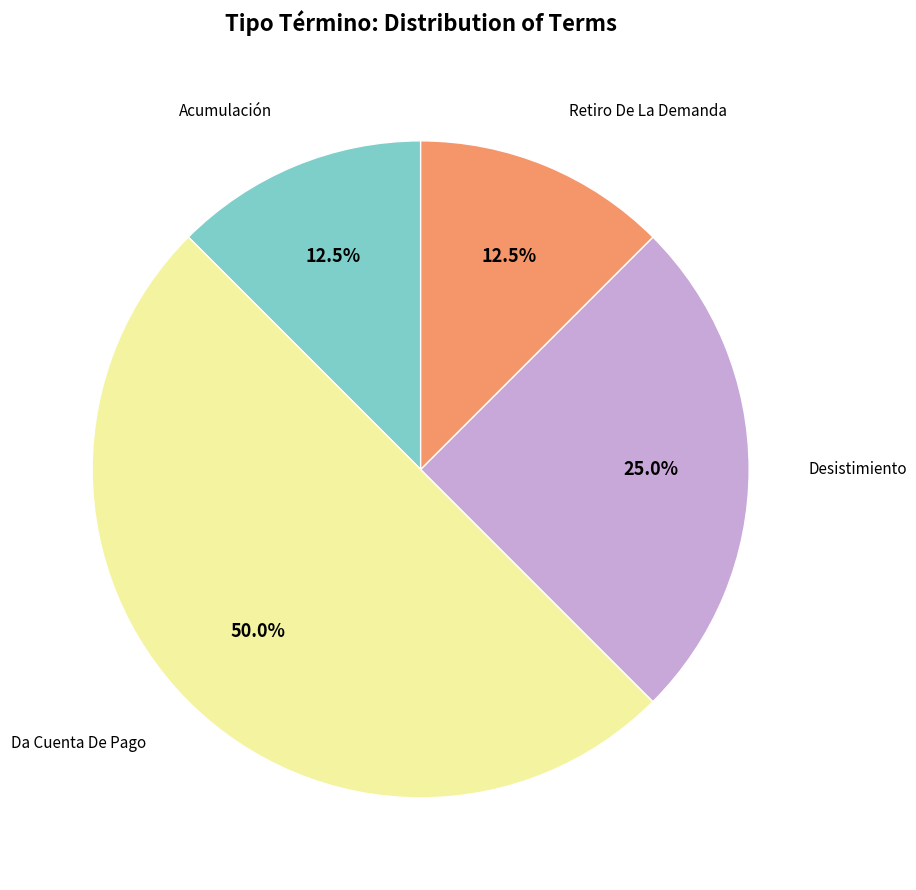

Rank the categories by value from lowest to highest.

Acumulación, Retiro De La Demanda, Desistimiento, Da Cuenta De Pago